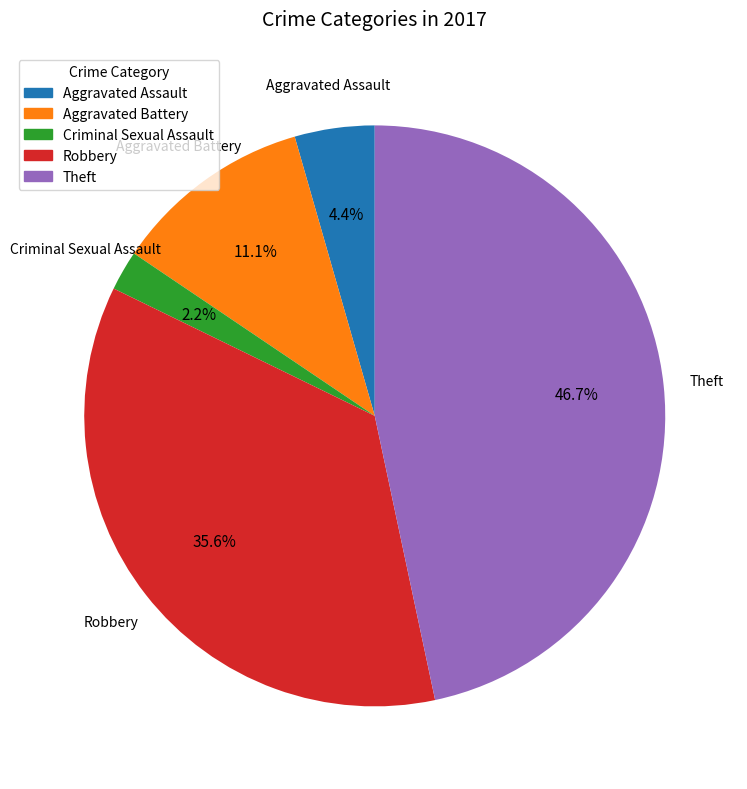

Does Robbery represent more than half of the total?

No